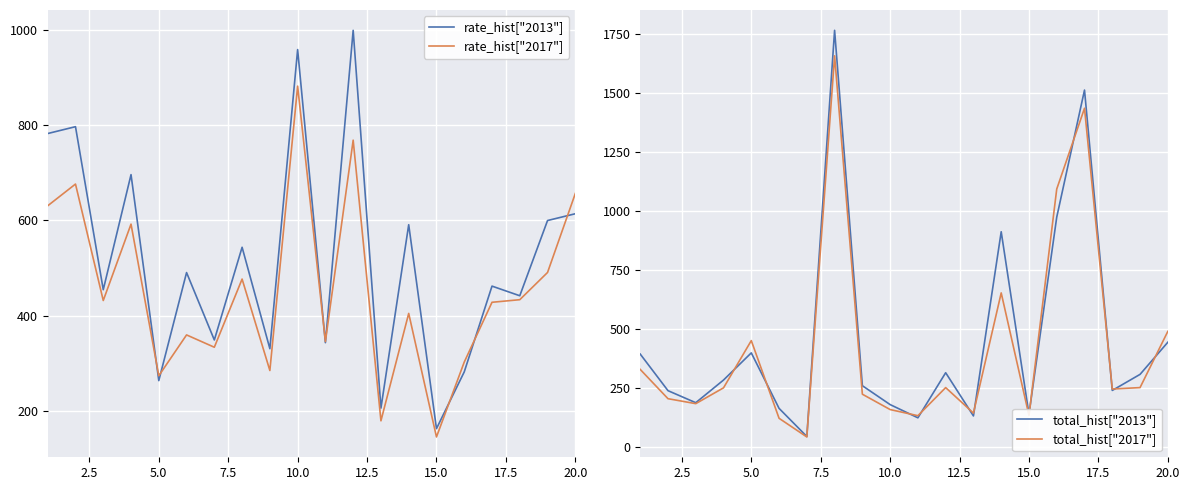

Rank the series by their maximum value, from highest to lowest.

total_hist["2013"], total_hist["2017"], rate_hist["2013"], rate_hist["2017"]